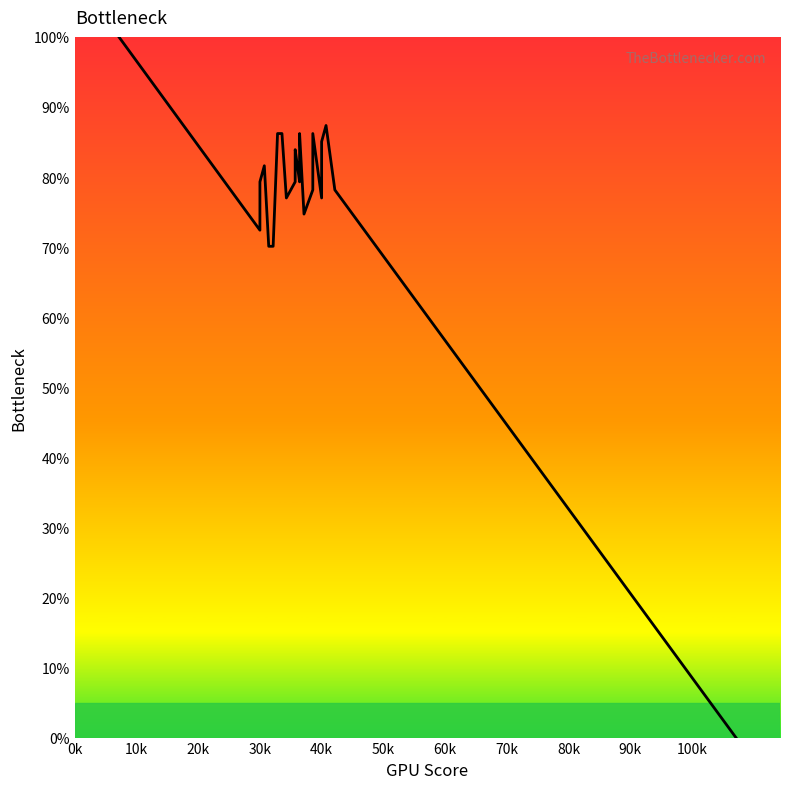

True or false: the data shows 23.0 at 30k.

False